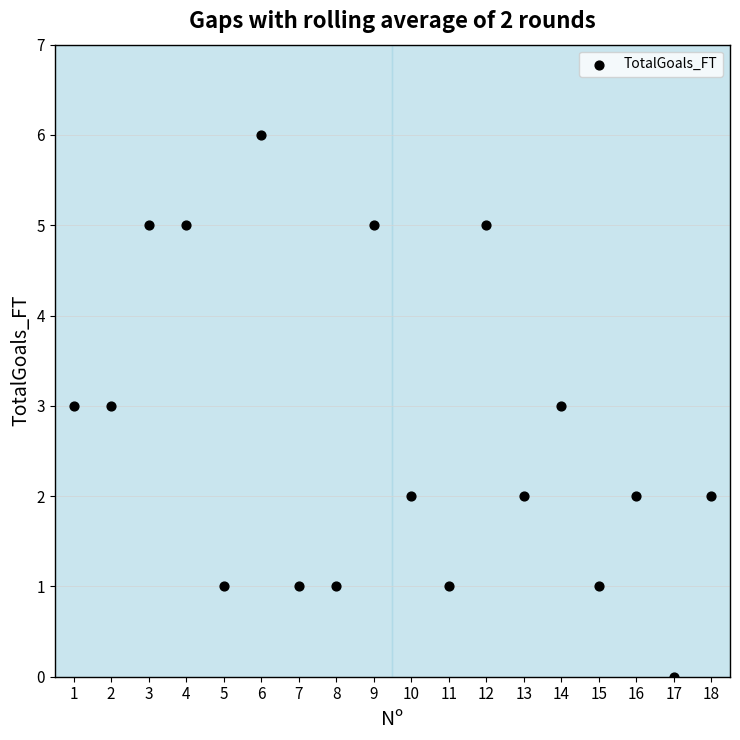

What is the range of X values (max minus min)?

17